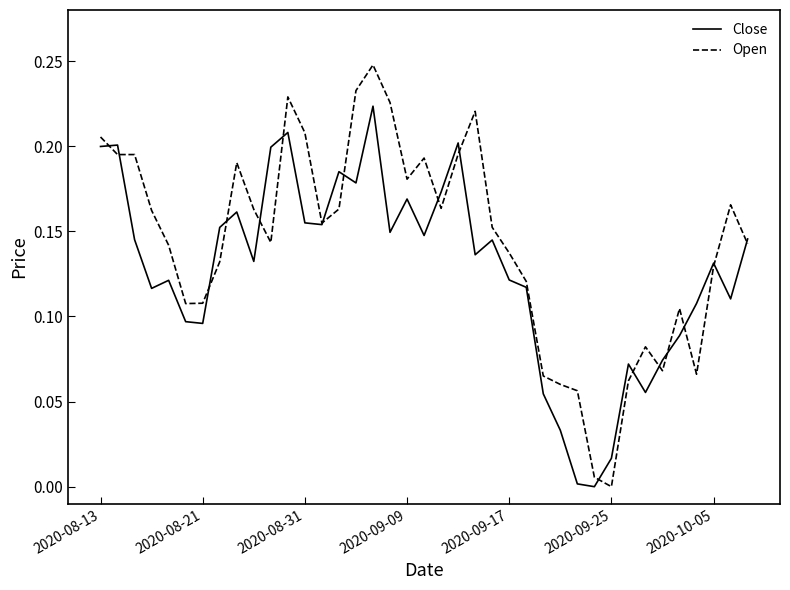

List the series in order of their peak value, highest first.

Open, Close